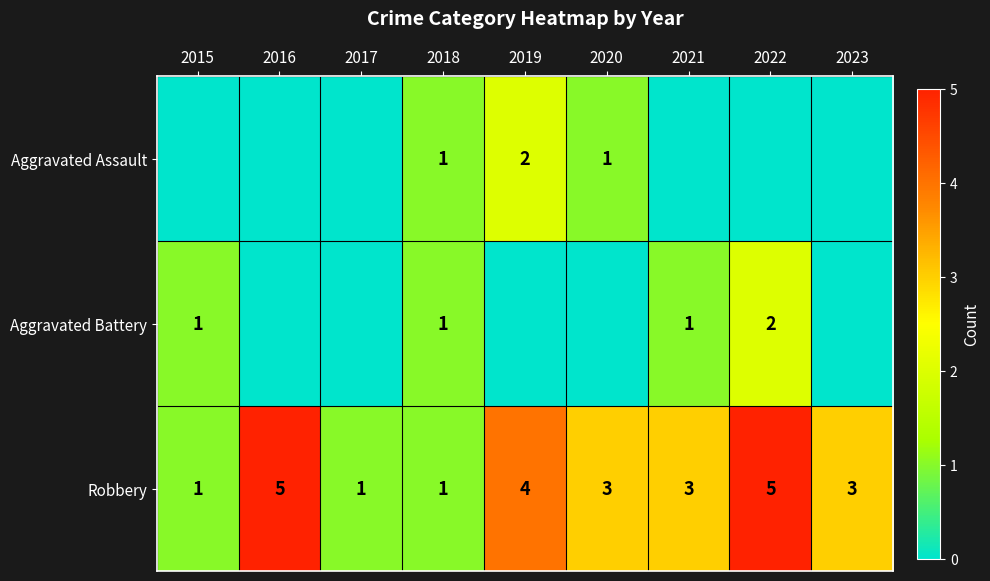

What is the sum of the Robbery values at 2022 and 2020?

8